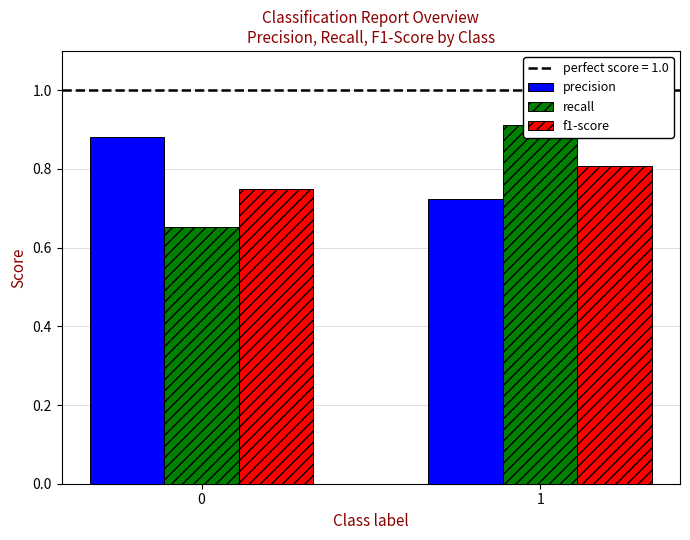

Reading left to right, transcribe all the data shown in this chart.

precision: 0=0.9	1=0.7
recall: 0=0.7	1=0.9
f1-score: 0=0.8	1=0.8